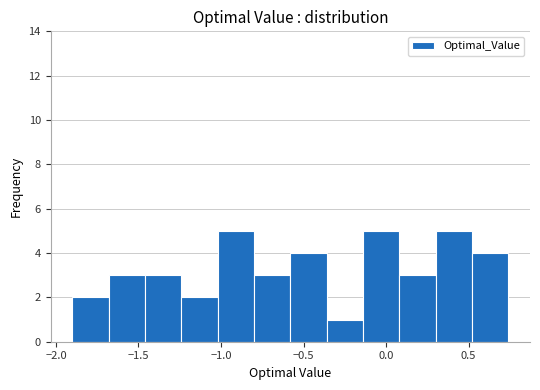

Reading left to right, list every bar in this chart as the range it spans on the x-axis followed by its height. Neither the bar edges nor the heights are printed on the chart, so give them approximately, as read against the axes.

-1.90 to -1.70: 2
-1.70 to -1.45: 3
-1.45 to -1.25: 3
-1.25 to -1.00: 2
-1.00 to -0.80: 5
-0.80 to -0.60: 3
-0.60 to -0.35: 4
-0.35 to -0.15: 1
-0.15 to 0.10: 5
0.10 to 0.30: 3
0.30 to 0.50: 5
0.50 to 0.75: 4